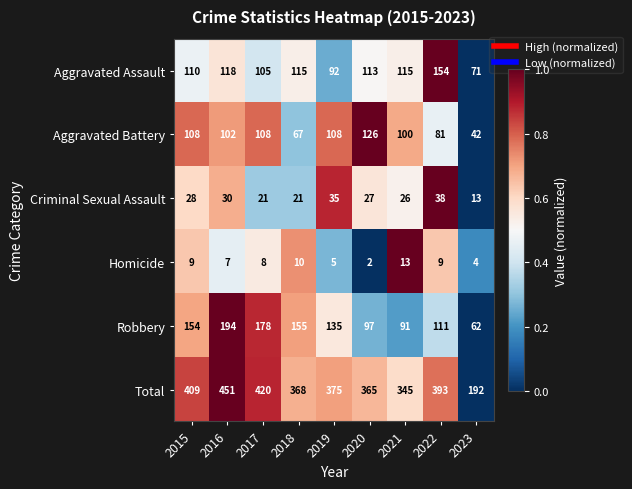

What is the maximum value shown in the chart?

451